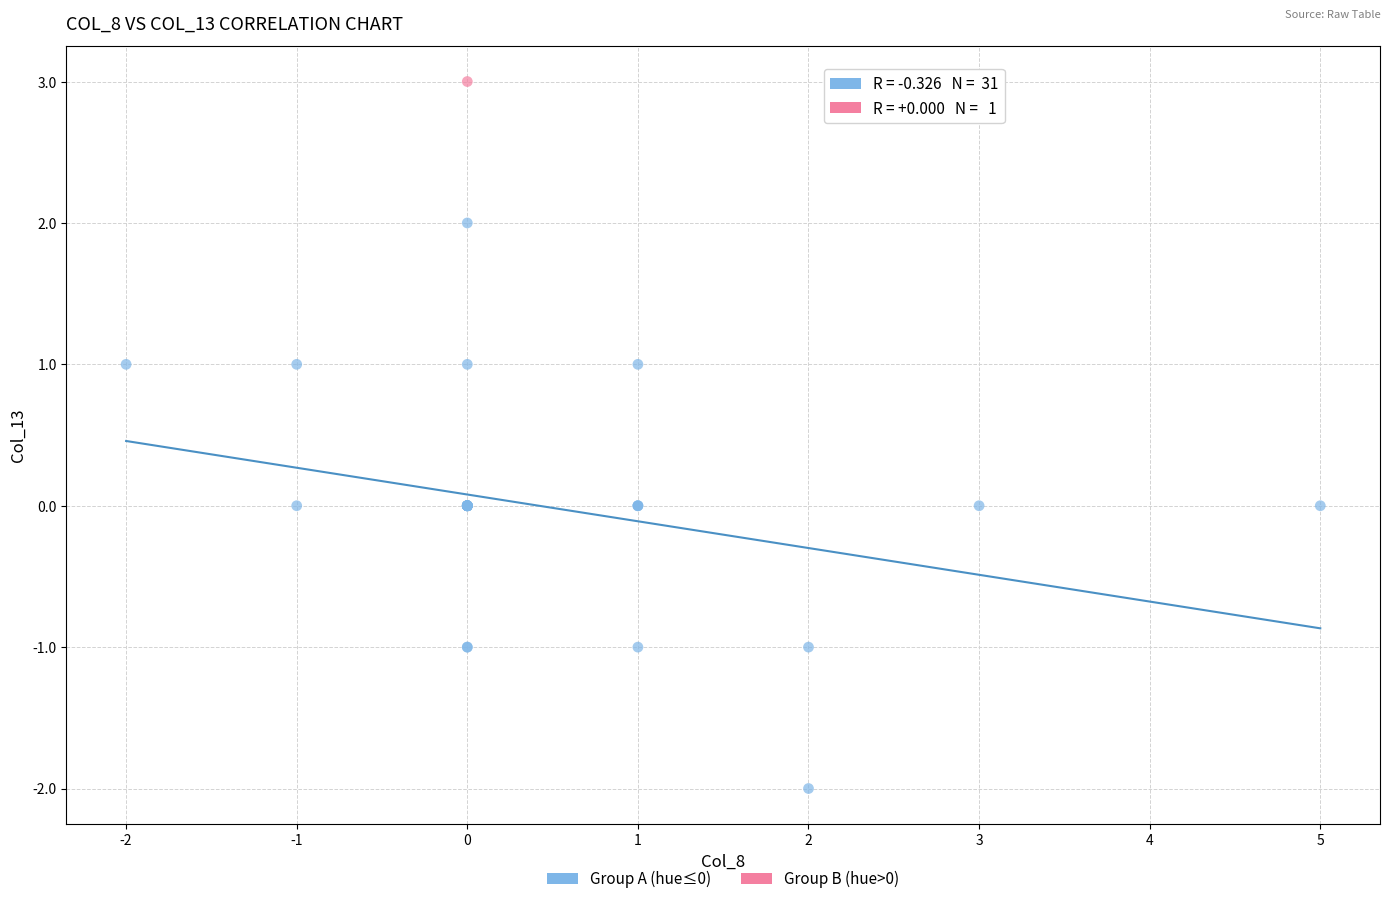

What are all the series names shown in the legend?

Group A (hue≤0), Group B (hue>0)